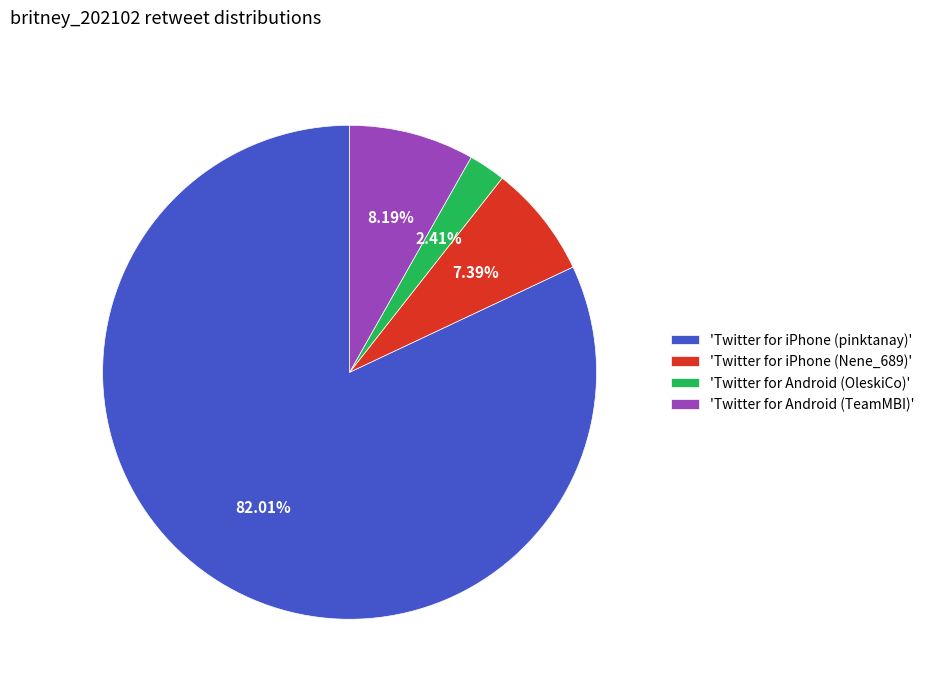

What is the largest slice in the pie chart?

'Twitter for iPhone (pinktanay)'